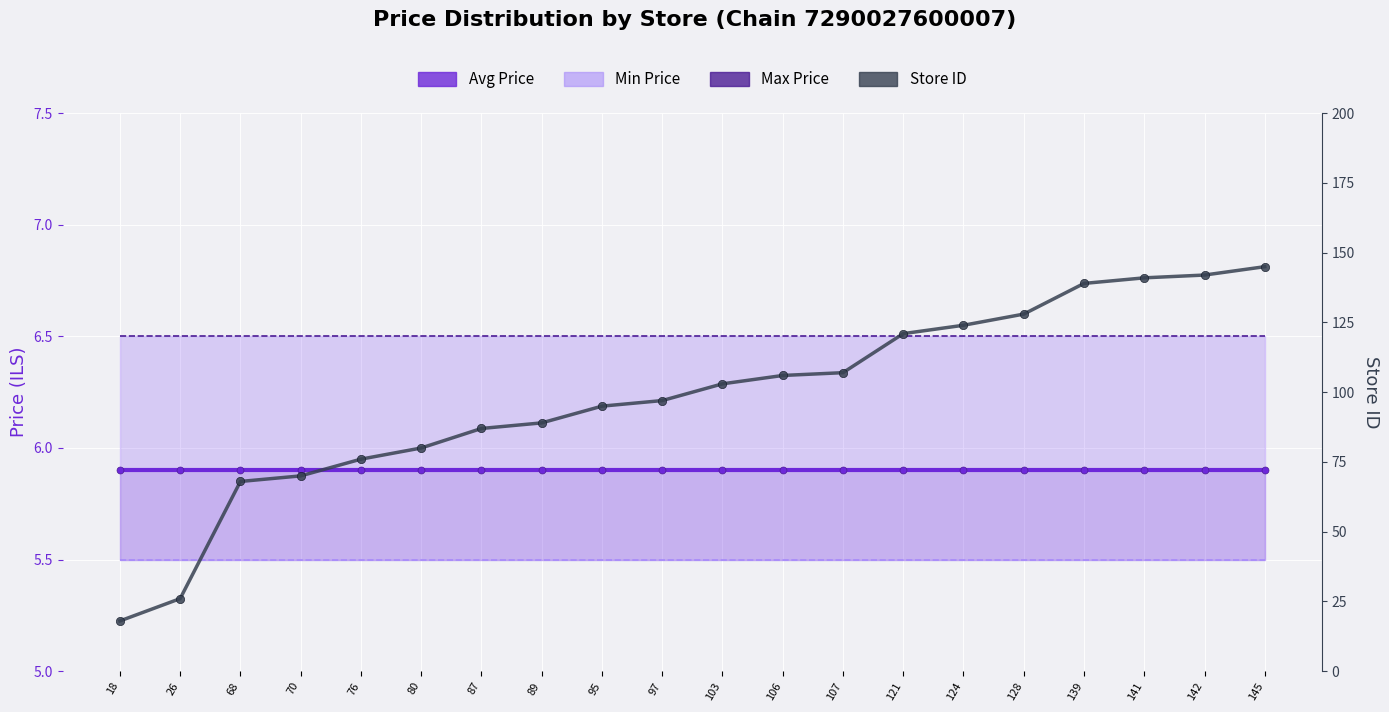

What value does the Avg Price series have at 80?

5.9